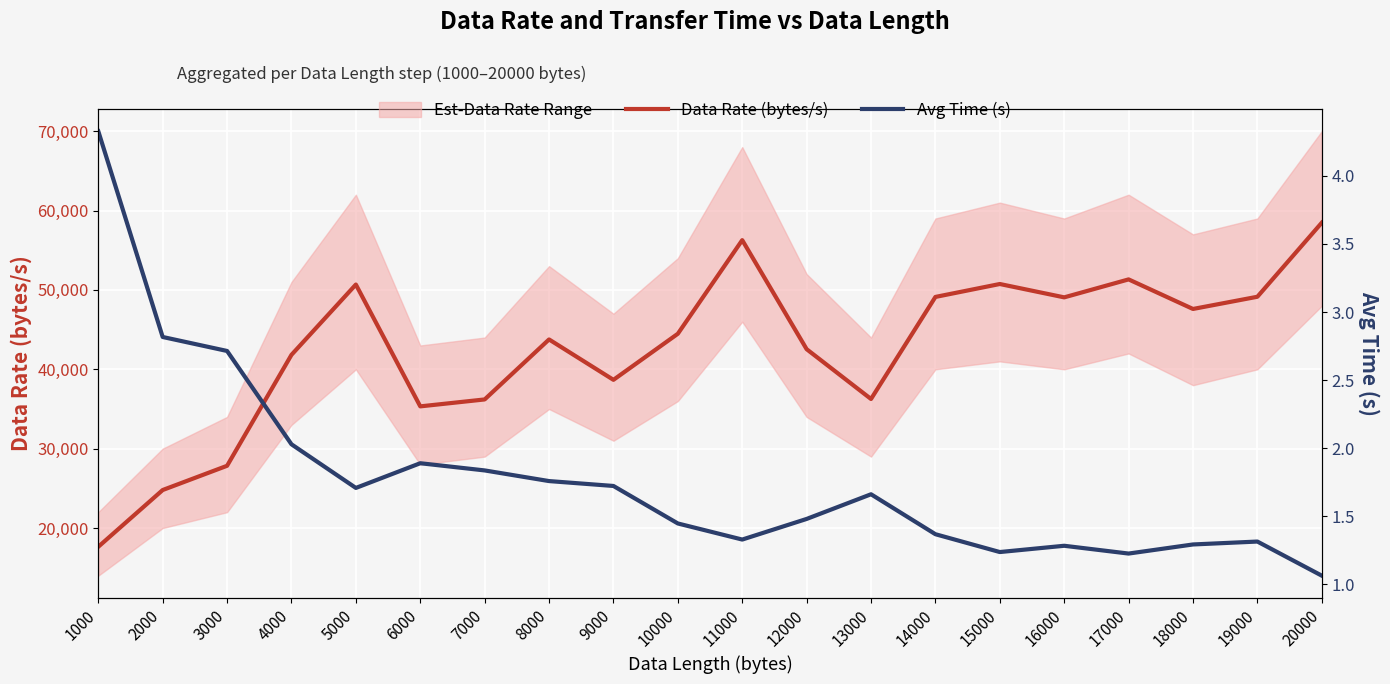

What is the difference between the second highest and minimum values in the Avg Time (s) series?

1.8